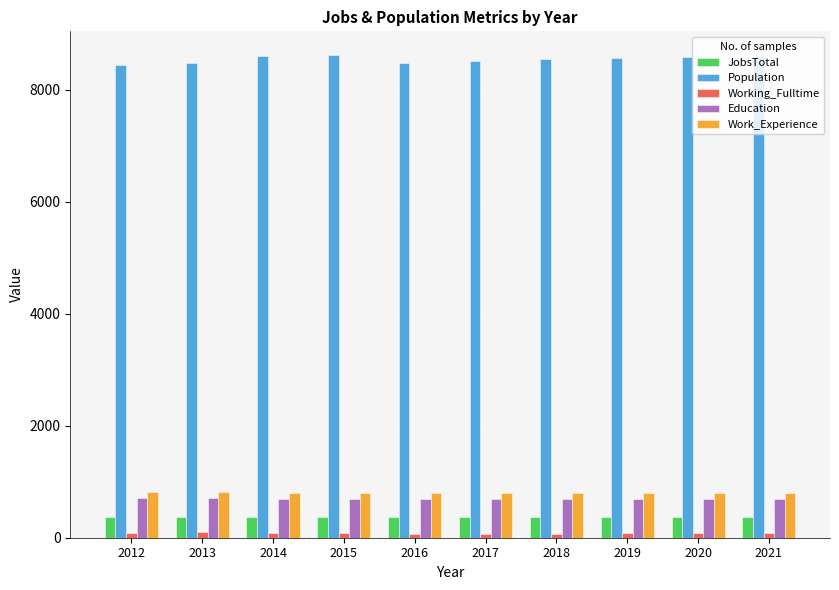

What is the smallest value displayed?

71